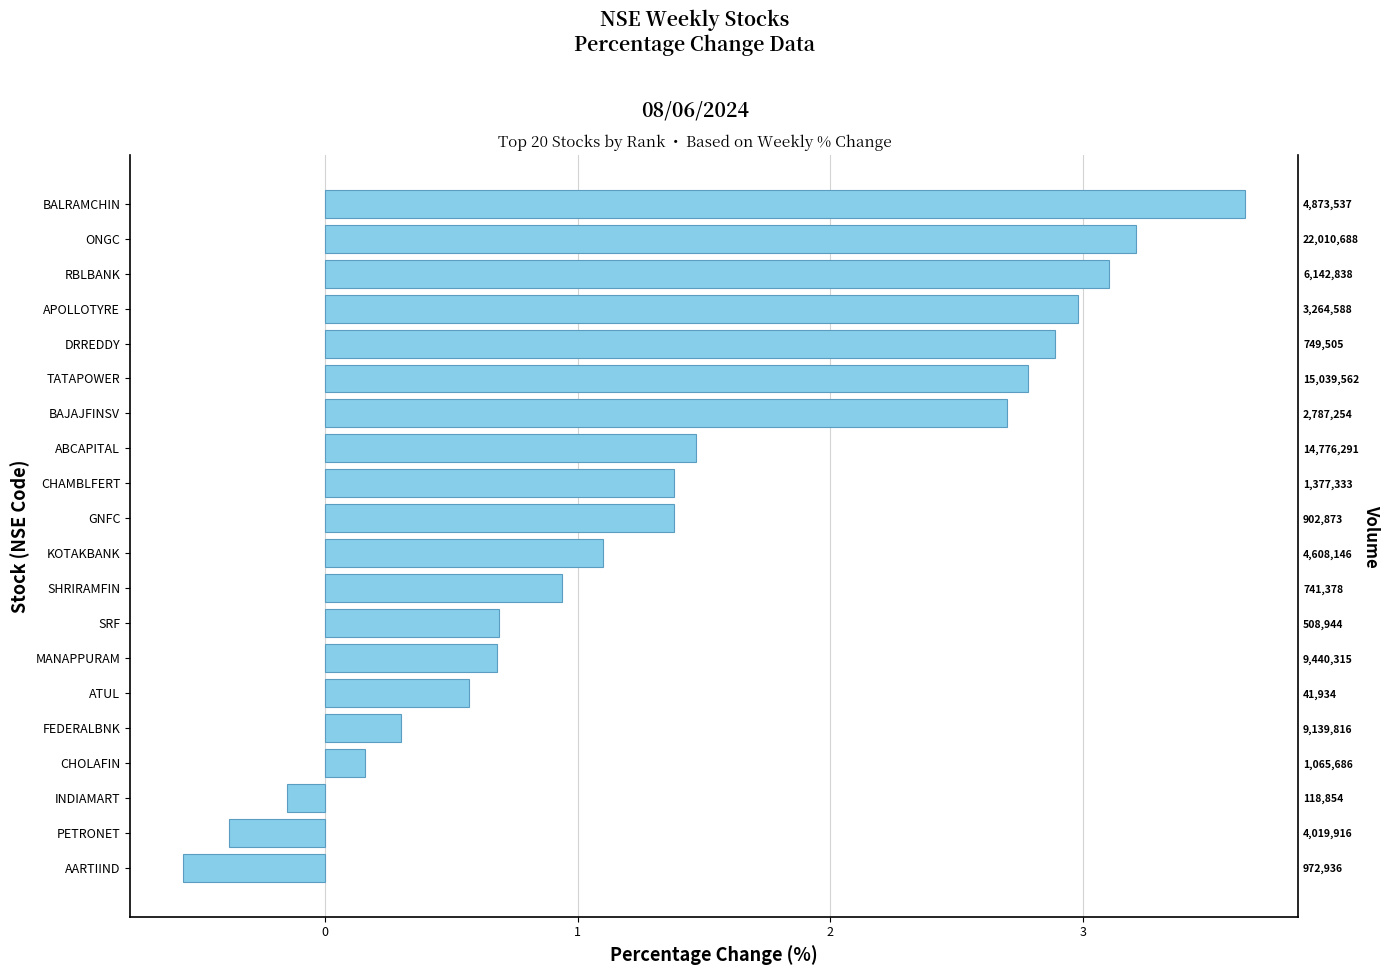

What is the greatest value displayed?

3.6